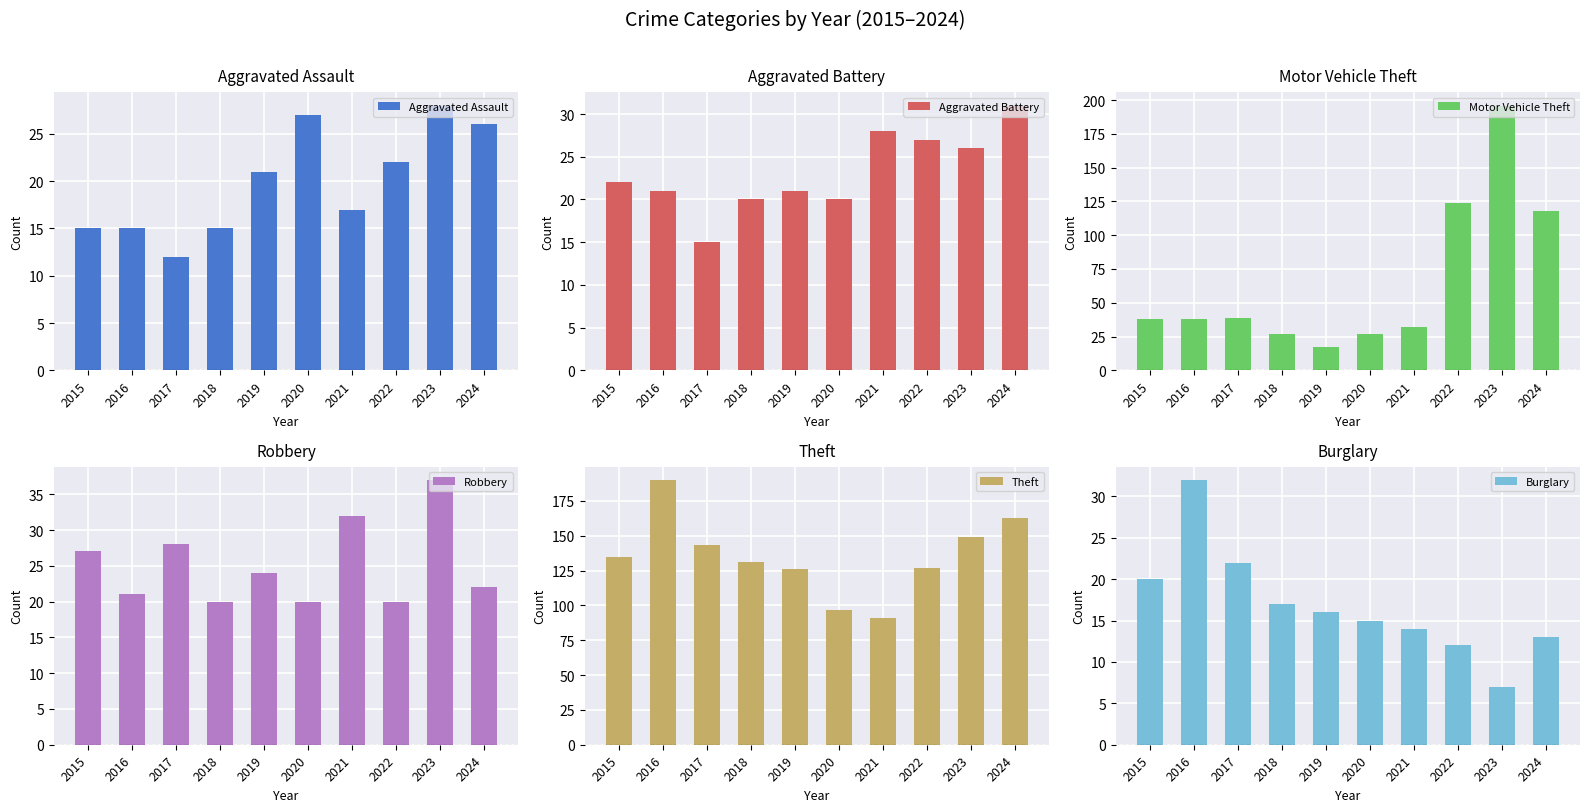

At which label does Theft first exceed 135?

2016